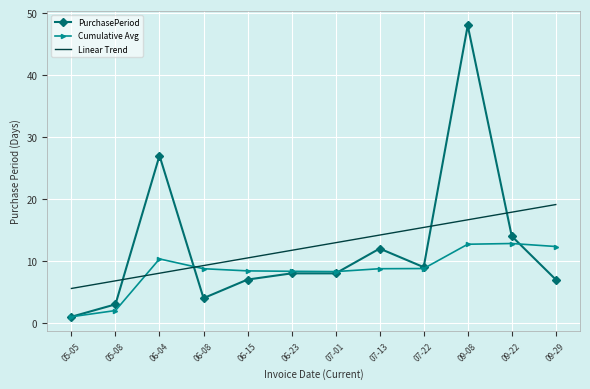

How many times do Linear Trend and PurchasePeriod cross each other?

4